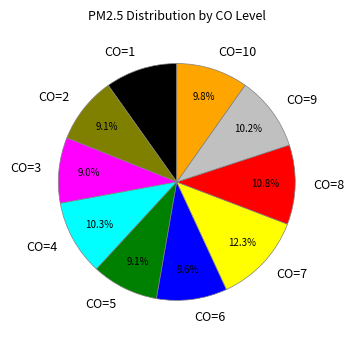

To the nearest percent, what percentage of the pie is CO=5?

9%